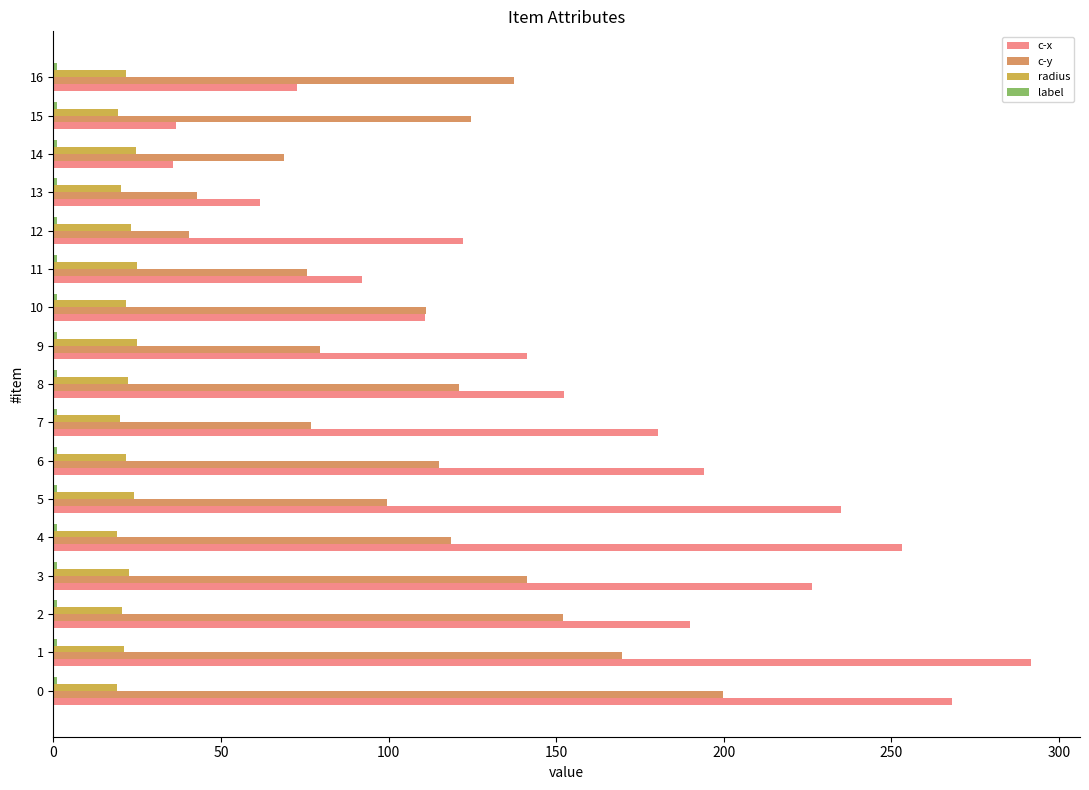

What is the lowest value of the c-y series?

40.6